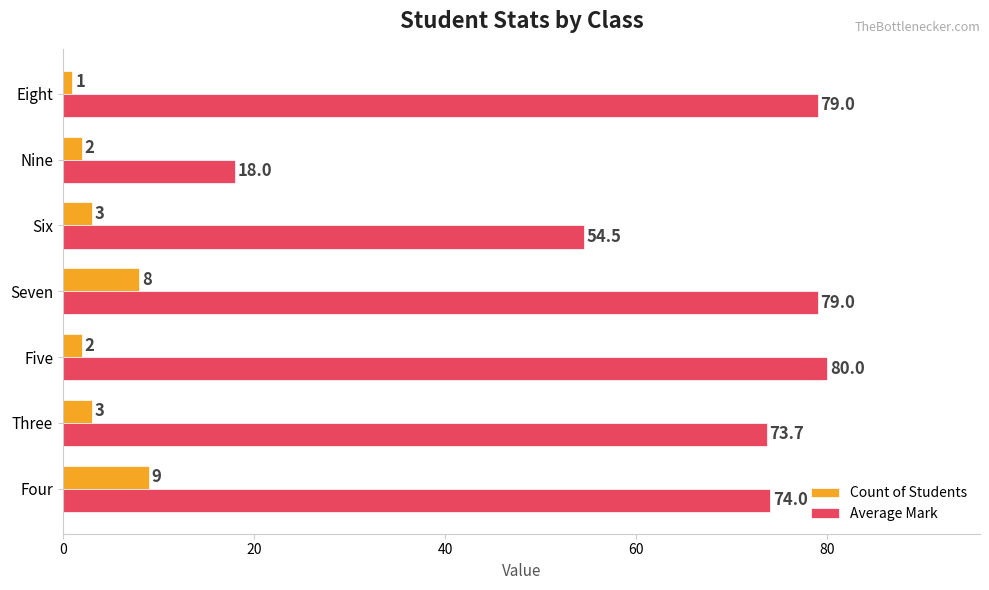

Rank the series by their average value, from highest to lowest.

Average Mark, Count of Students